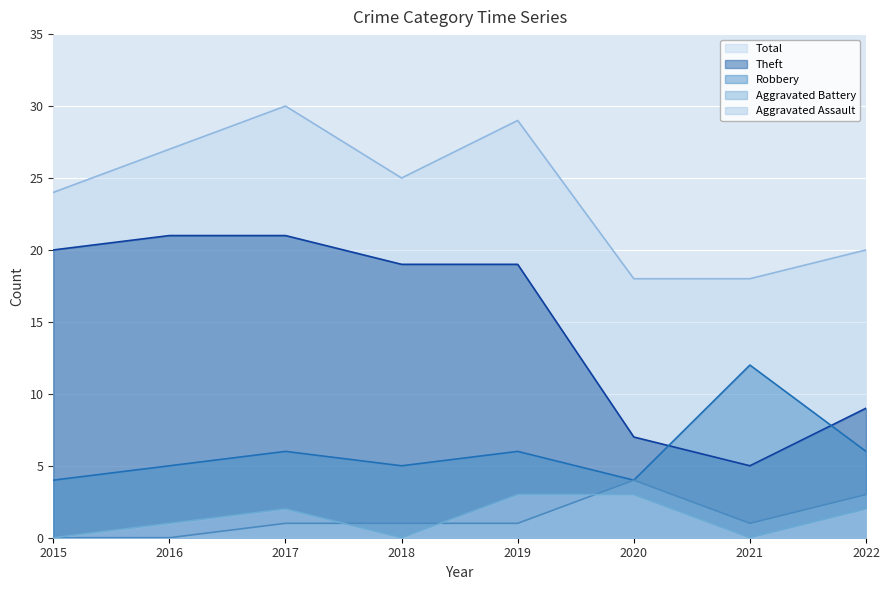

What is the difference between the Robbery values at 2018 and 2019?

1